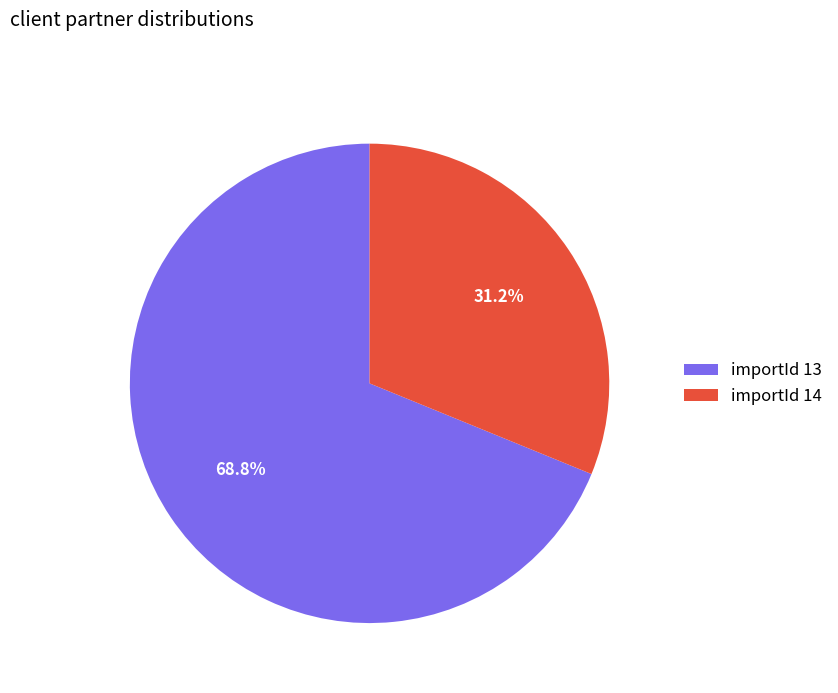

What is the ratio of the value at importId 13 to the value at importId 14?

2.2